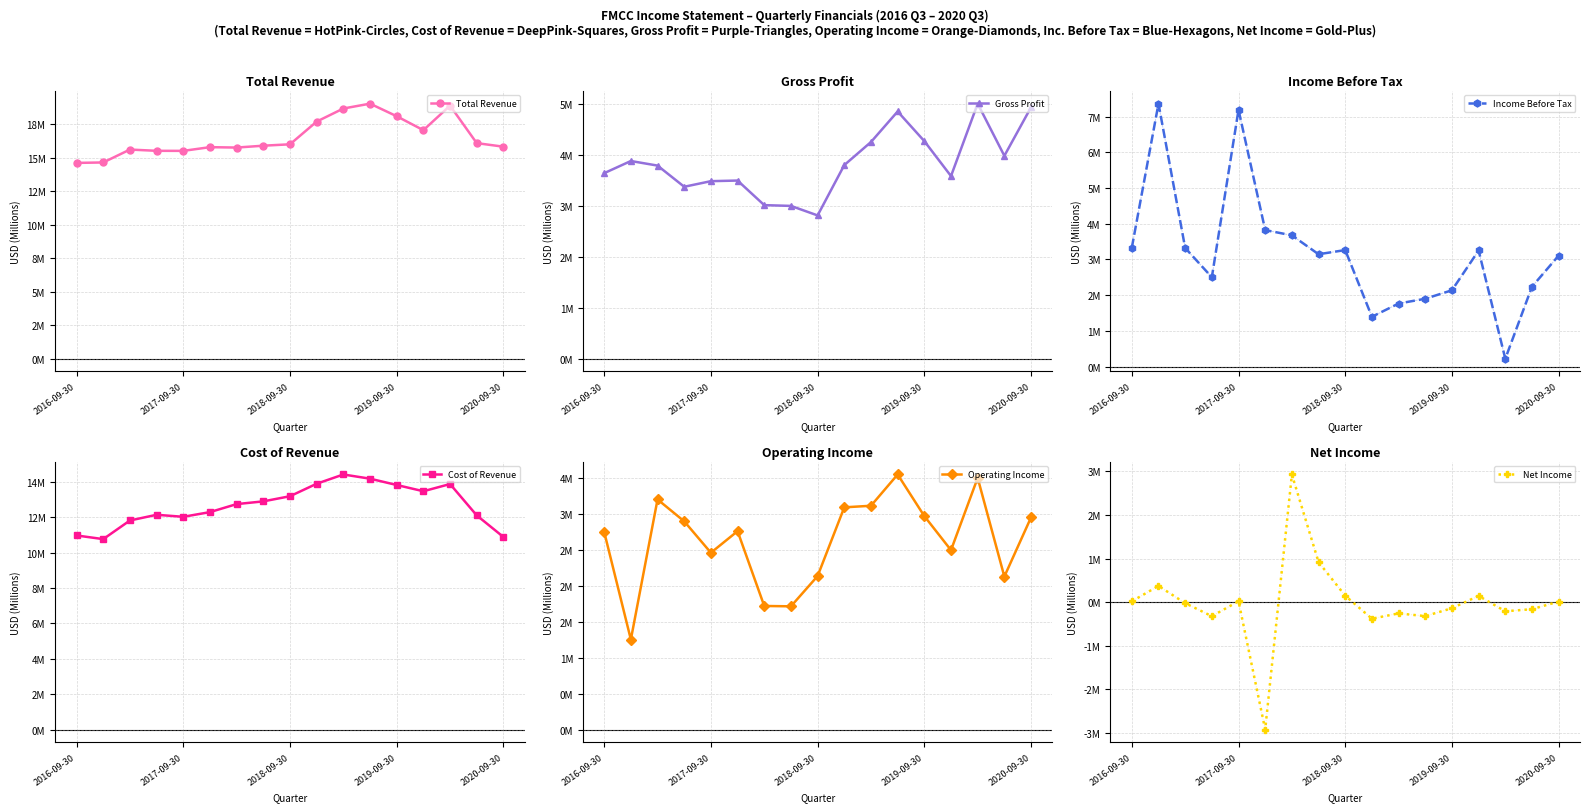

How many series are shown in this chart?

6